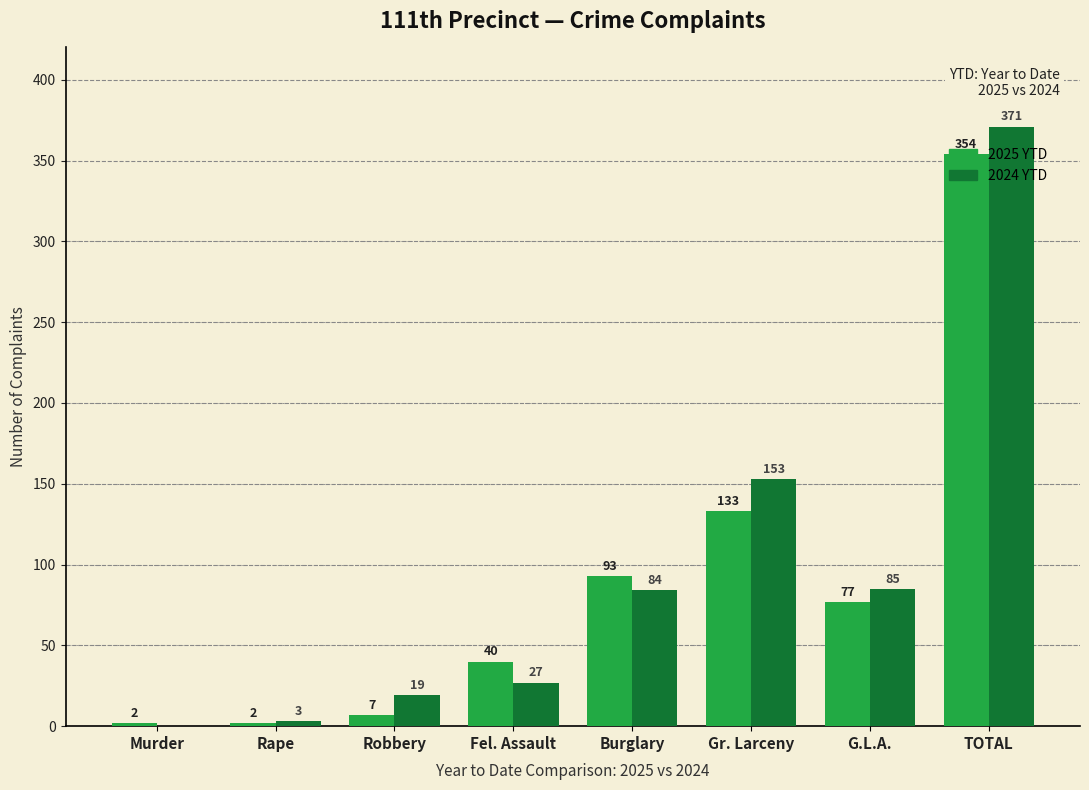

How many groups of bars are there?

8